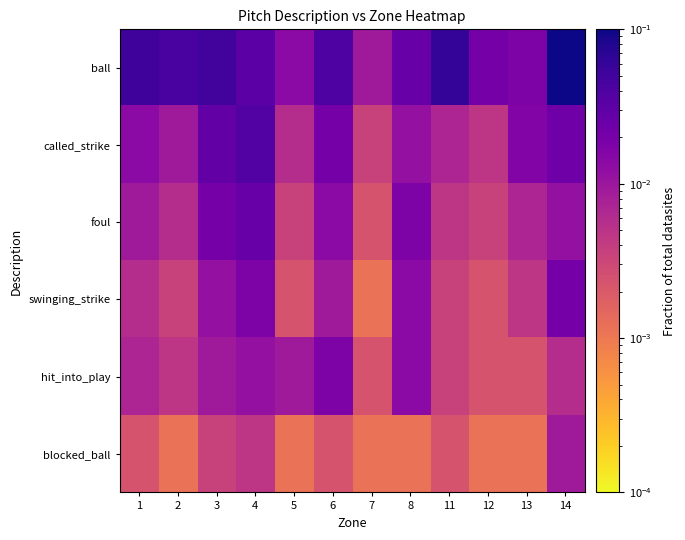

List the series in order of their peak value, highest first.

ball, called_strike, foul, swinging_strike, hit_into_play, blocked_ball